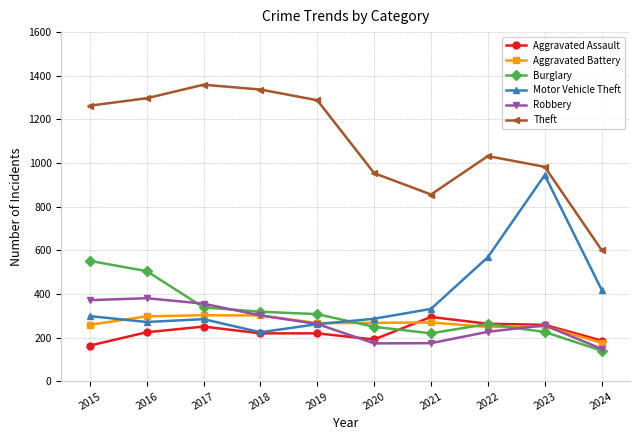

What are all the series names shown in the legend?

Aggravated Assault, Aggravated Battery, Burglary, Motor Vehicle Theft, Robbery, Theft